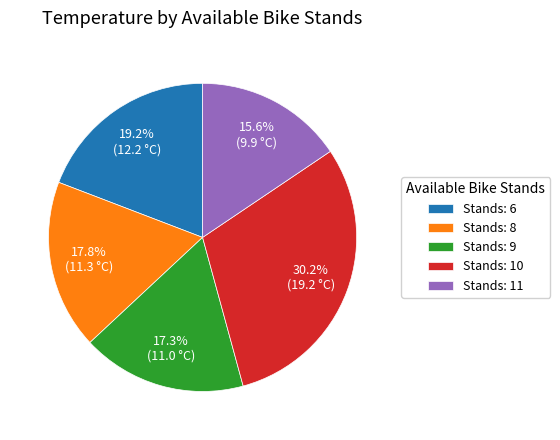

Between Stands: 8 and Stands: 6, which is larger?

Stands: 6